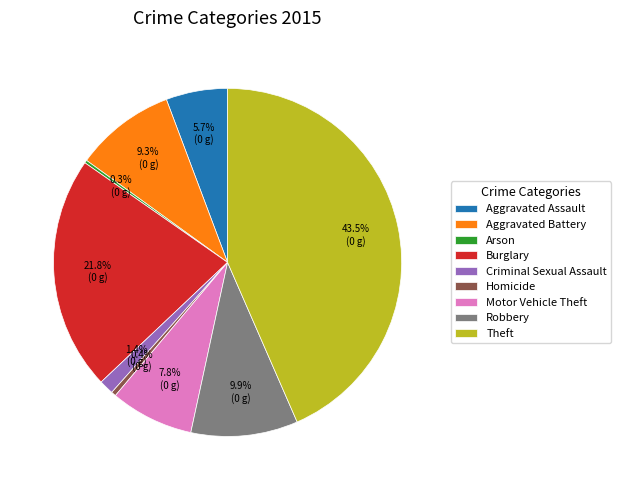

The Motor Vehicle Theft slice represents 1% of the pie. True or false?

False